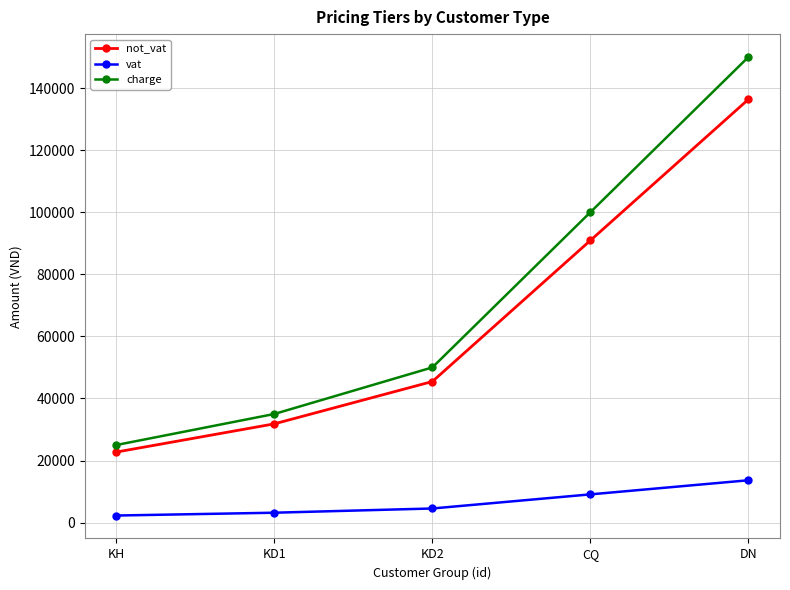

Reading left to right, list all the values displayed in this chart.

not_vat: 22727	31818	45455	90909	136364
vat: 2273	3182	4545	9091	13636
charge: 25000	35000	50000	100000	150000